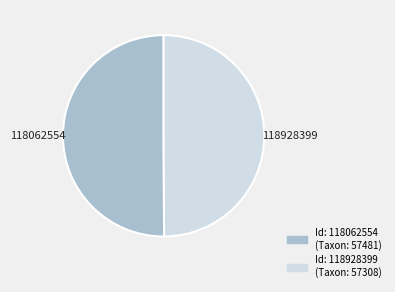

What is the ratio of the value at 118928399 to the value at 118062554?

1.0